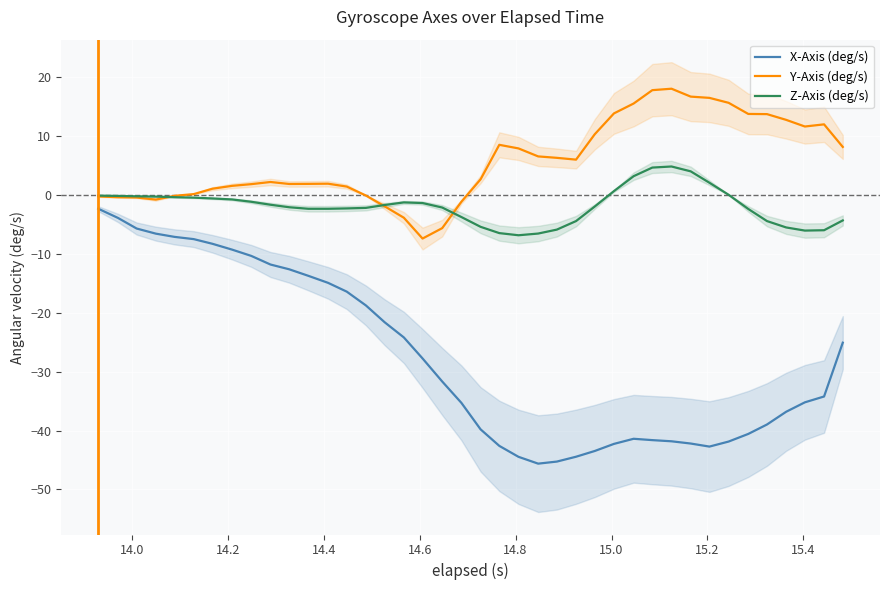

True or false: X-Axis (deg/s) and Z-Axis (deg/s) cross at least once.

False